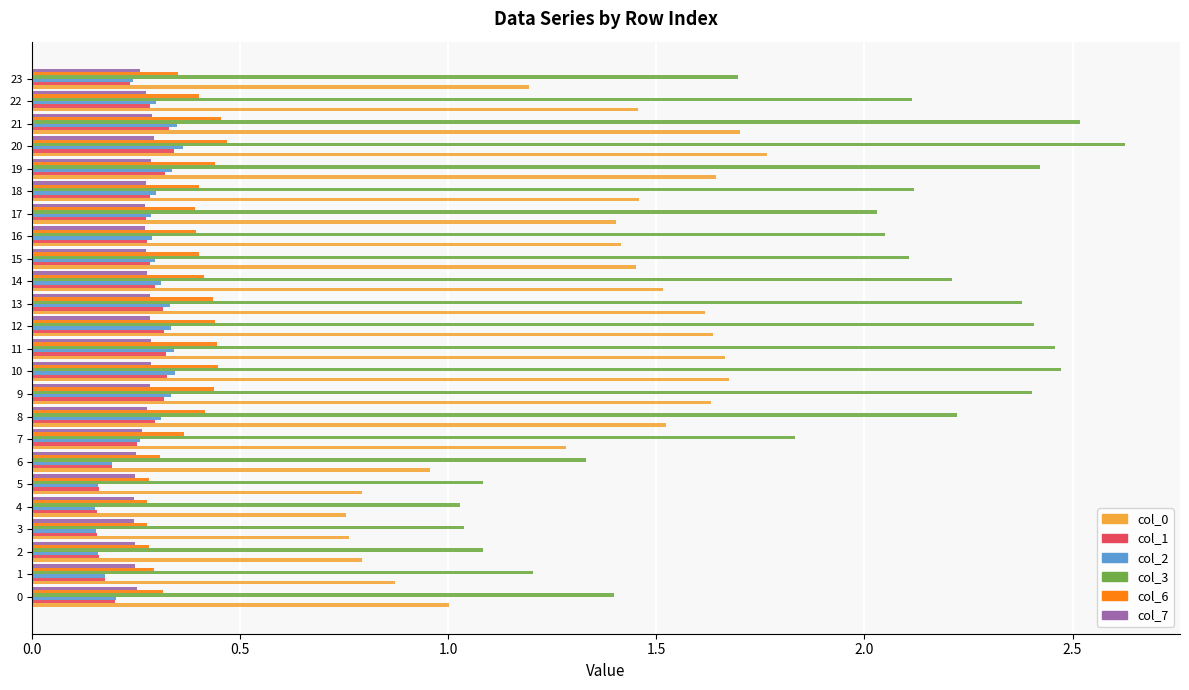

The value of col_2 at 21 is 0.3. True or false?

True